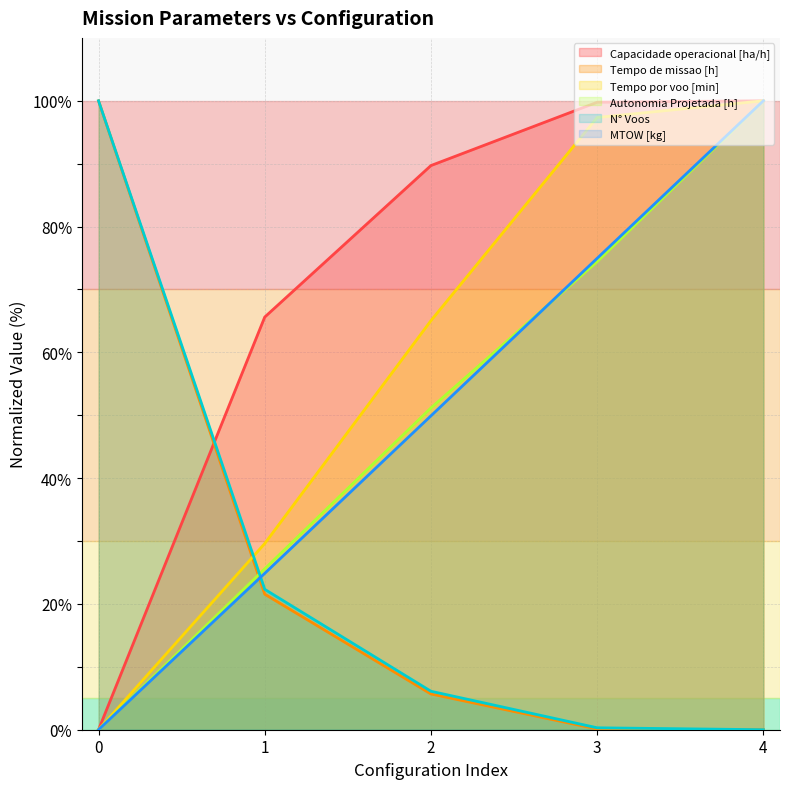

What is the maximum value shown in the chart?

100.0